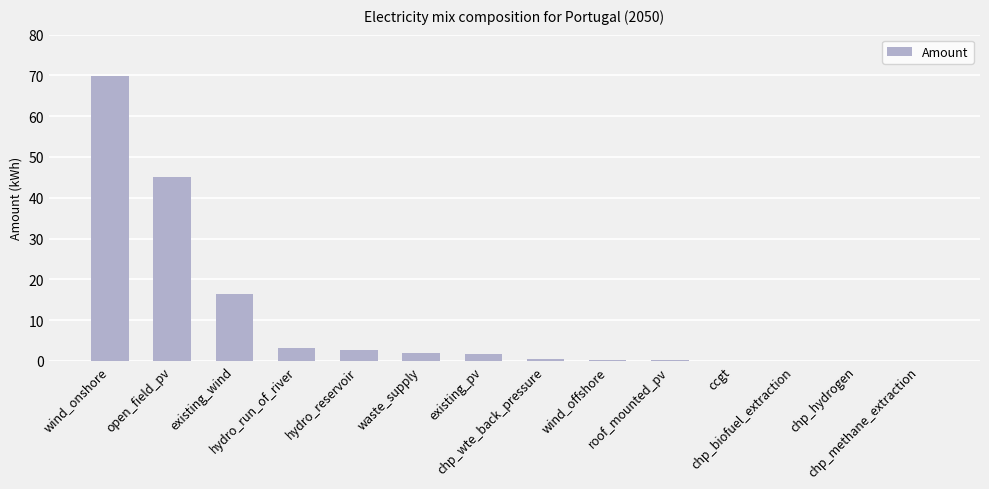

What is the sum of all values?

141.6